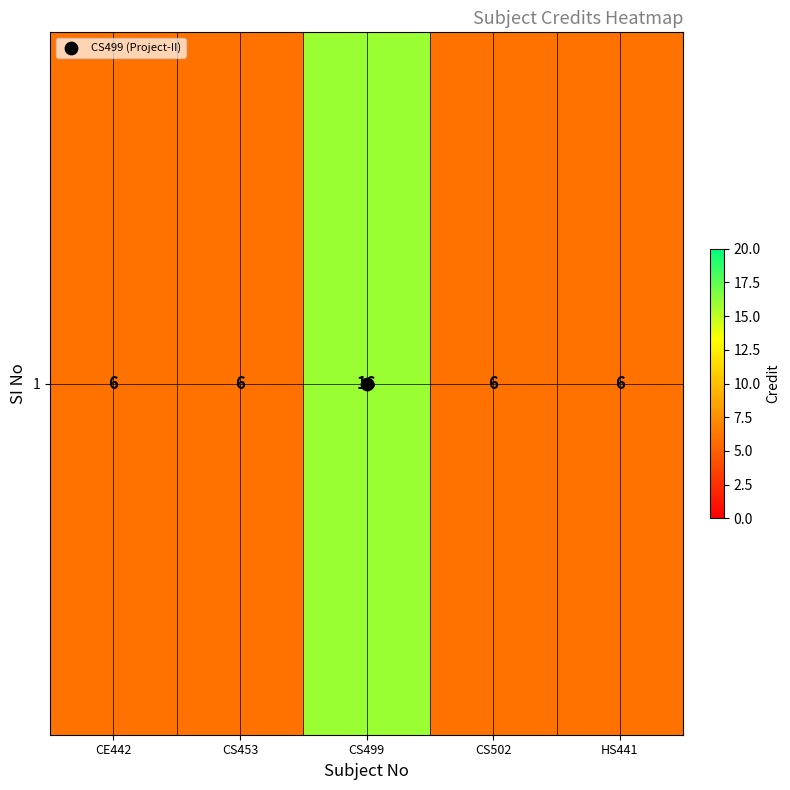

Which label corresponds to the largest value in the chart?

CS499